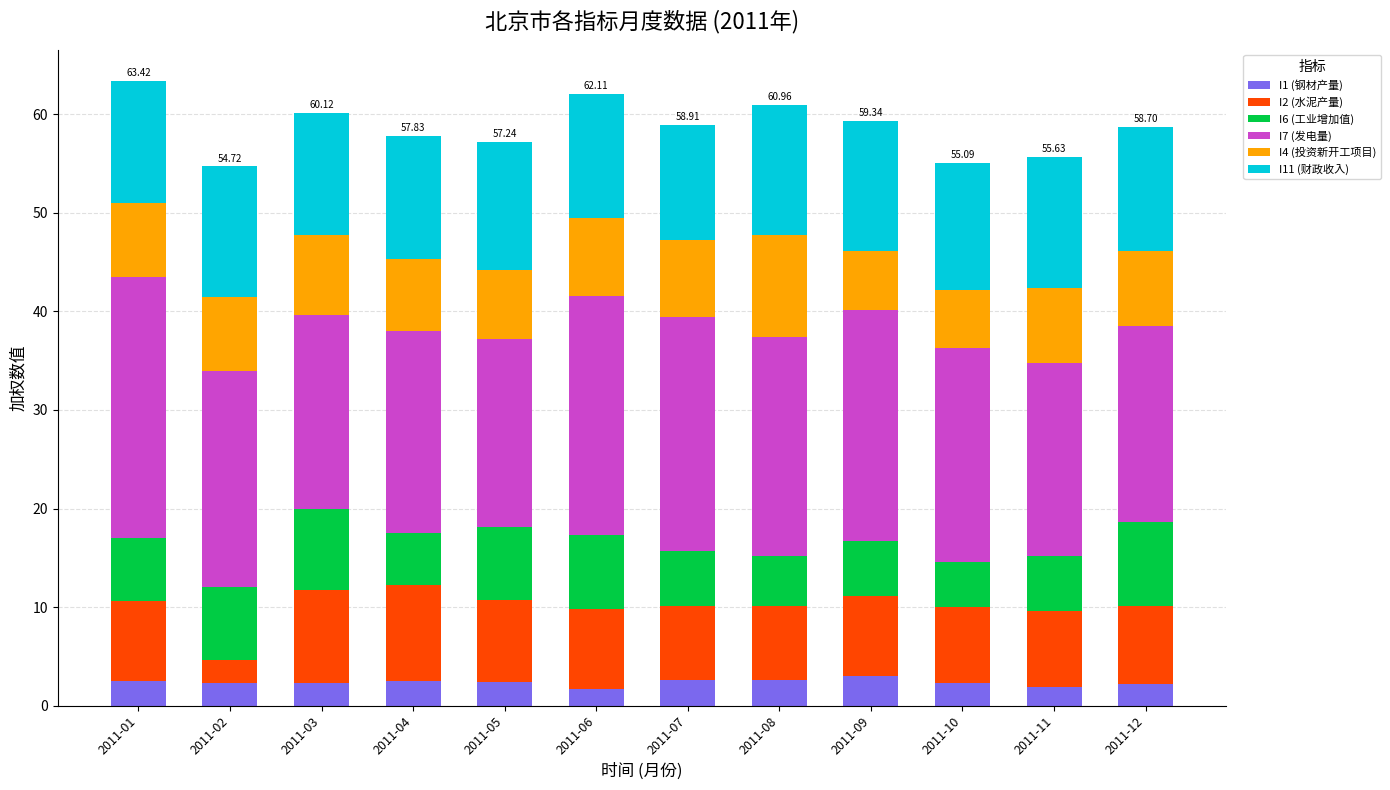

What is the total value across all series at 2011-05?

57.2